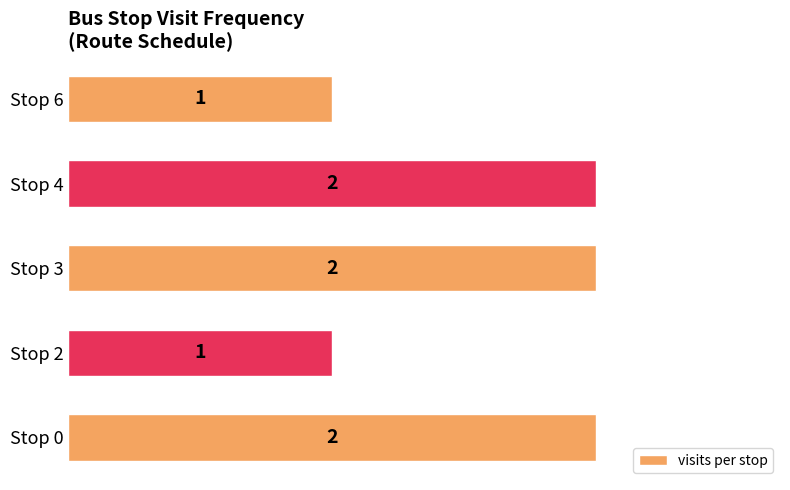

What is the minimum value shown in the chart?

1